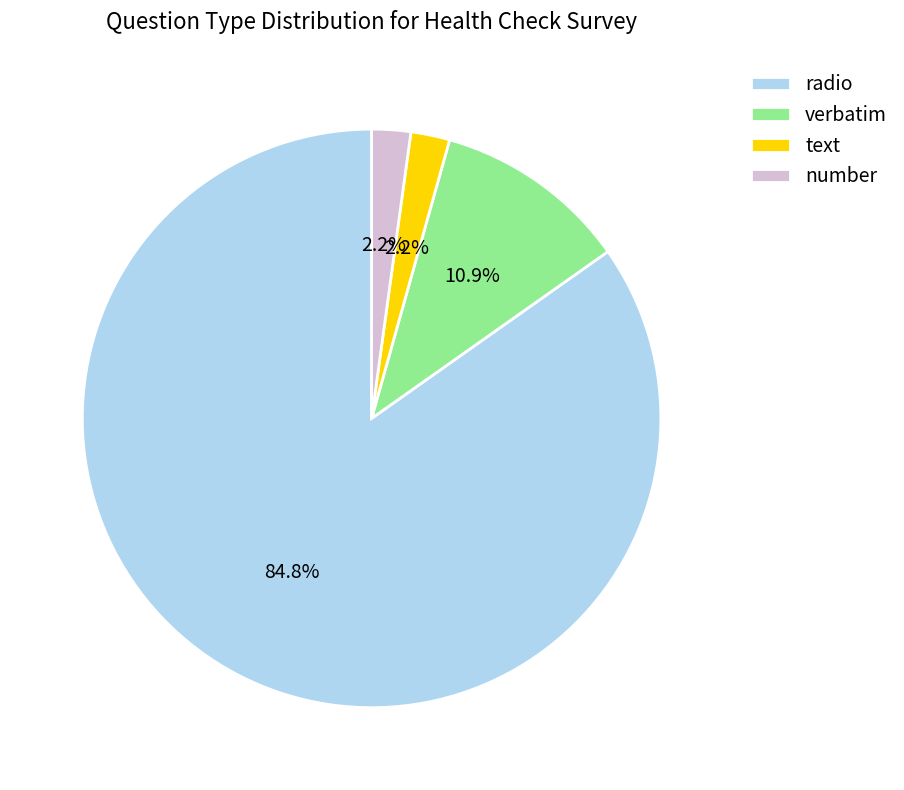

Between number and radio, which is larger?

radio